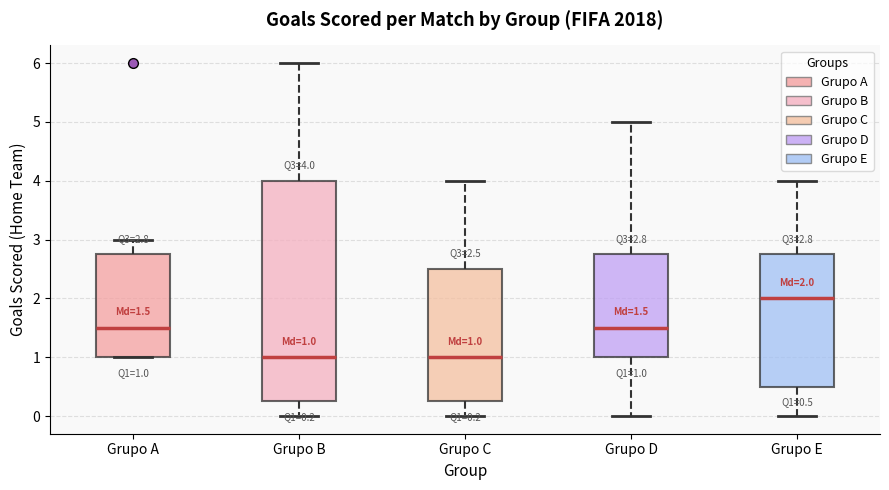

Comparing the boxes themselves (not the whiskers), which one is the tallest?

Grupo B